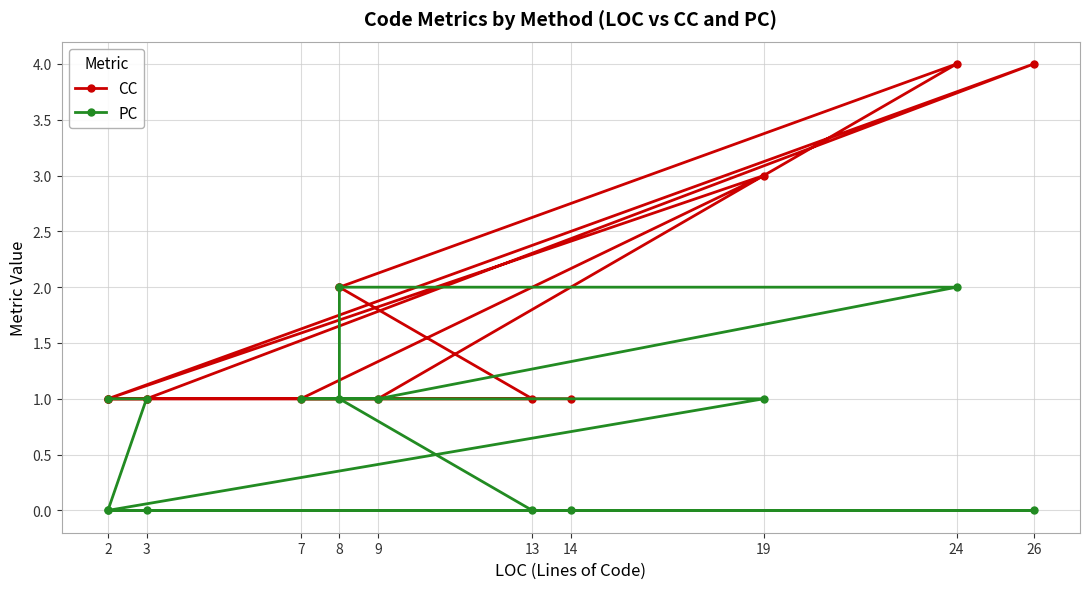

Is it true that PC equals 1 at 9?

True